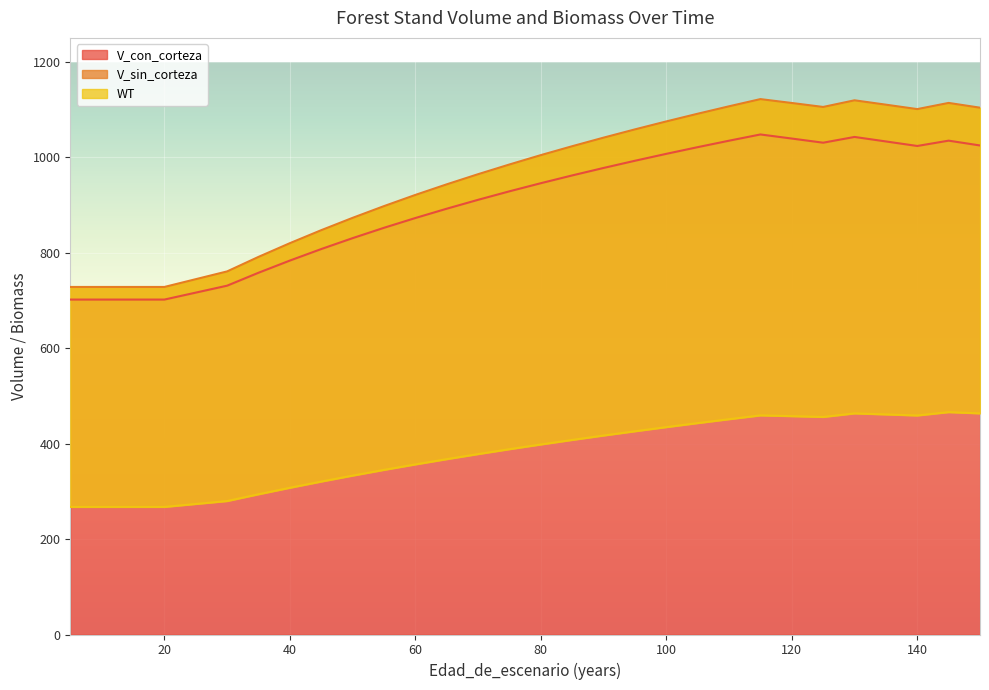

At which category does V_con_corteza reach its first local peak?

115